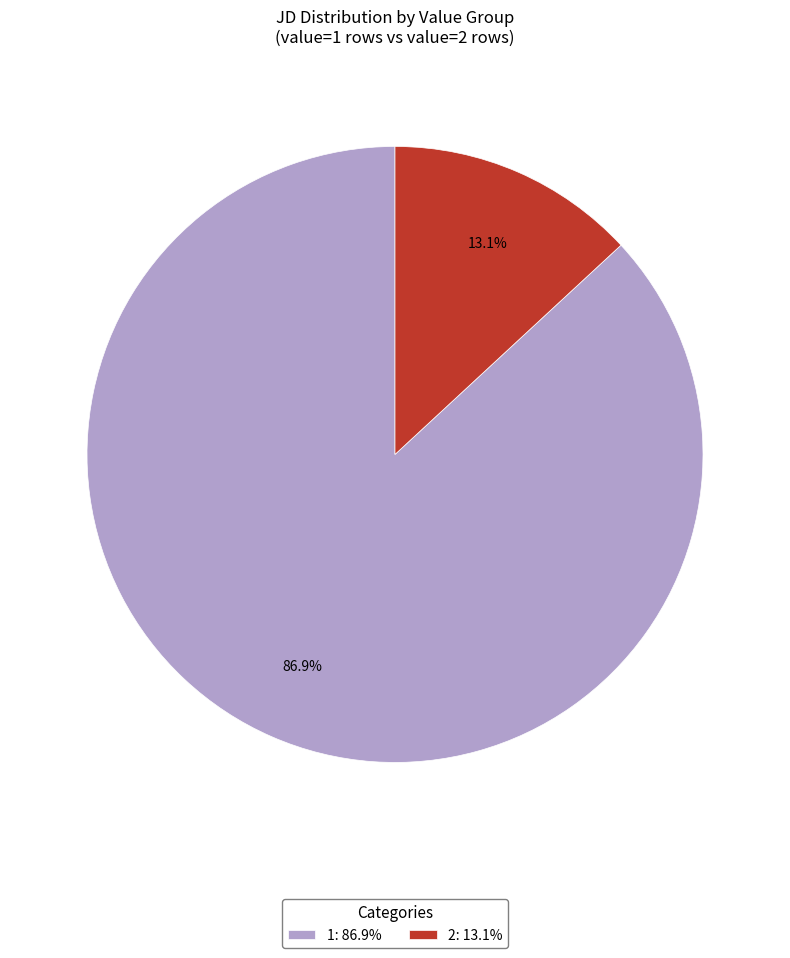

What percentage is the 1 slice, to the nearest percent?

87%